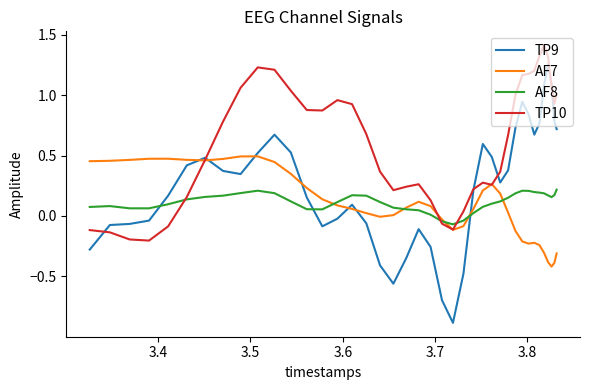

What is the minimum value for TP10?

-0.2